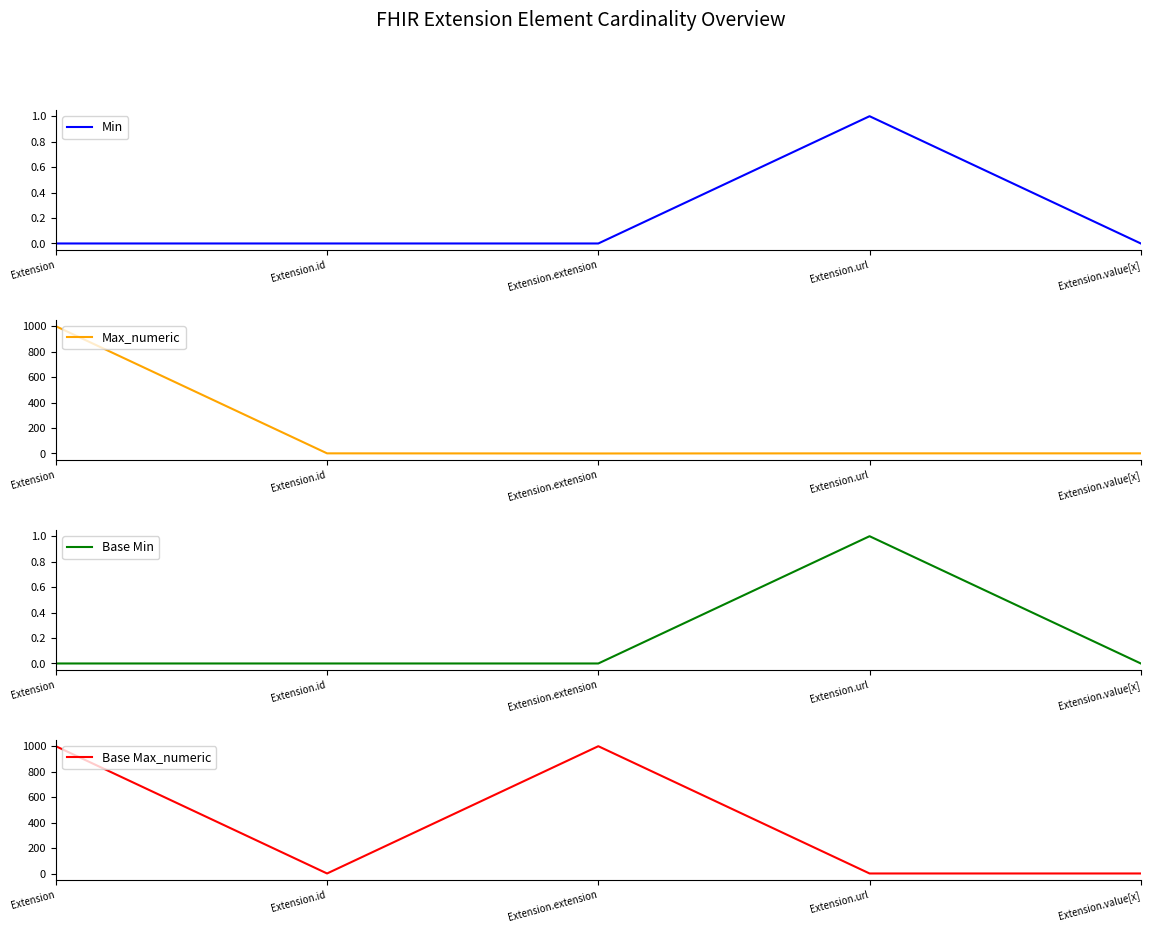

Reading left to right, extract all data points from this chart.

Min: Extension=0	Extension.id=0	Extension.extension=0	Extension.url=1	Extension.value[x]=0
Max_numeric: Extension=999	Extension.id=1	Extension.extension=0	Extension.url=1	Extension.value[x]=1
Base Min: Extension=0	Extension.id=0	Extension.extension=0	Extension.url=1	Extension.value[x]=0
Base Max_numeric: Extension=999	Extension.id=1	Extension.extension=999	Extension.url=1	Extension.value[x]=1